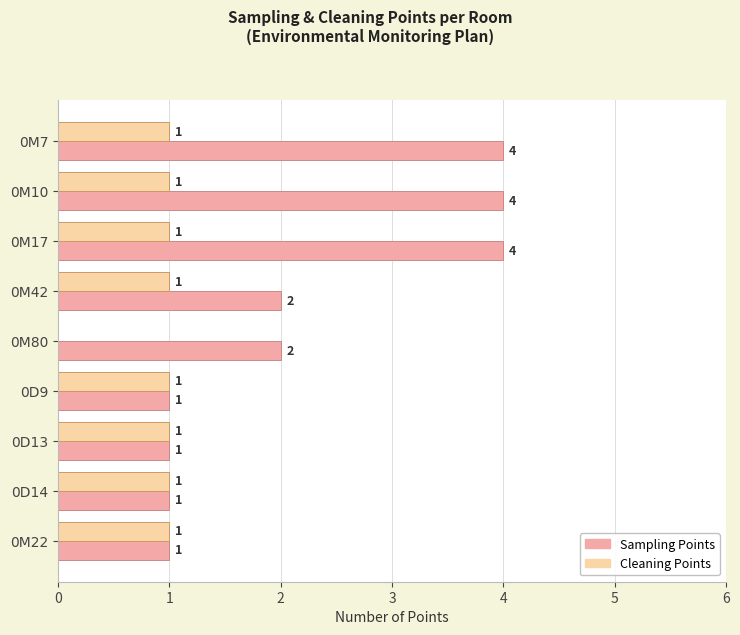

How many distinct data groups are displayed?

2